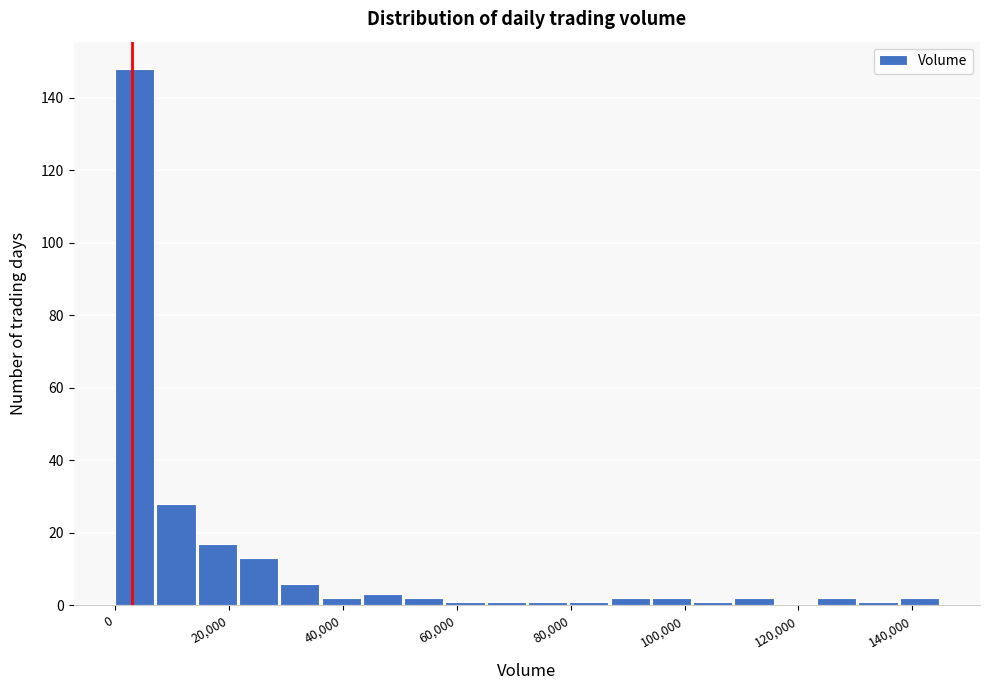

Around what value on the x-axis is the tallest bar? Give the approximate position of its centre, as read against the axis.

4000